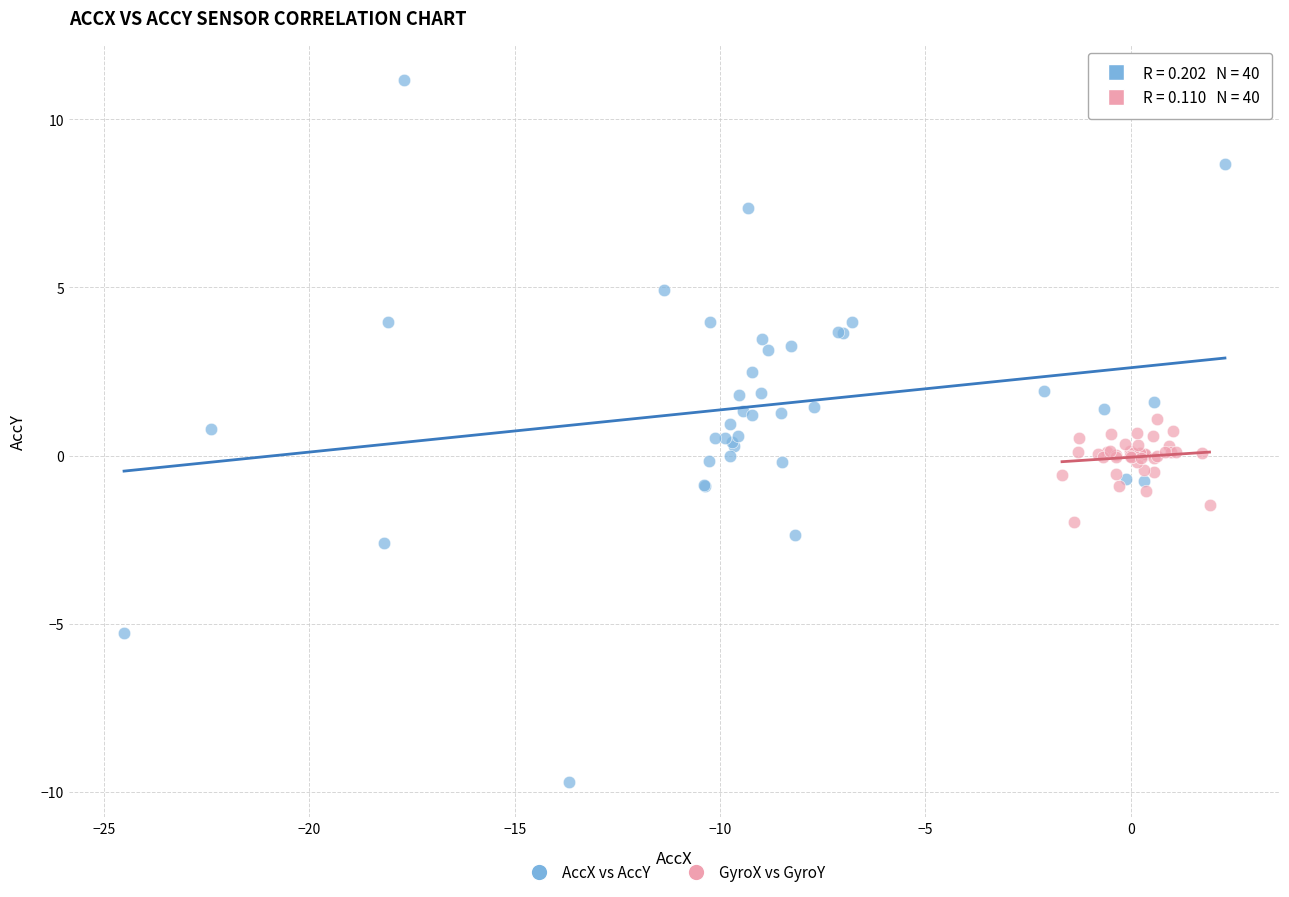

What are all the series names shown in the legend?

AccX vs AccY, GyroX vs GyroY